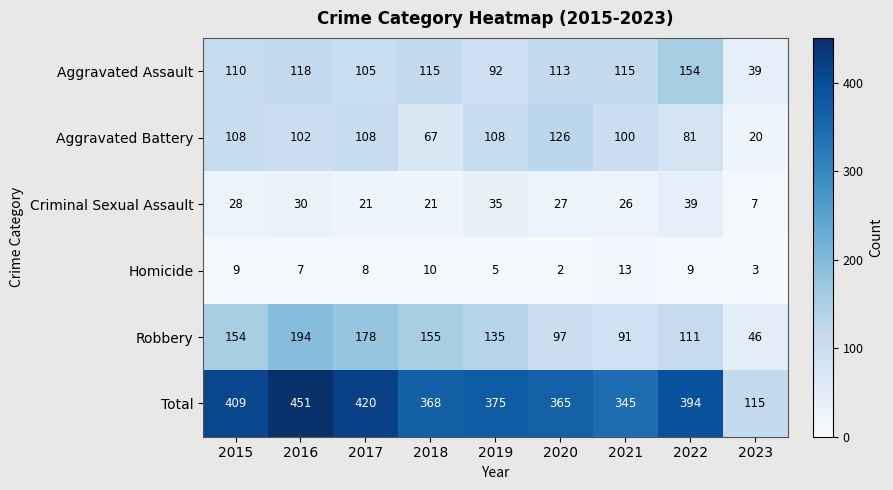

At which category is the sum across all series the highest?

2016